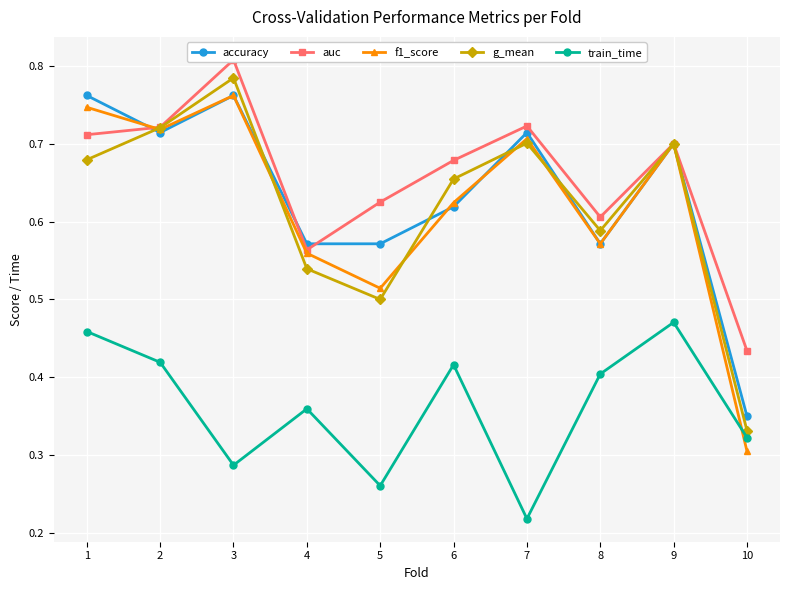

Count the number of categories in the chart.

10